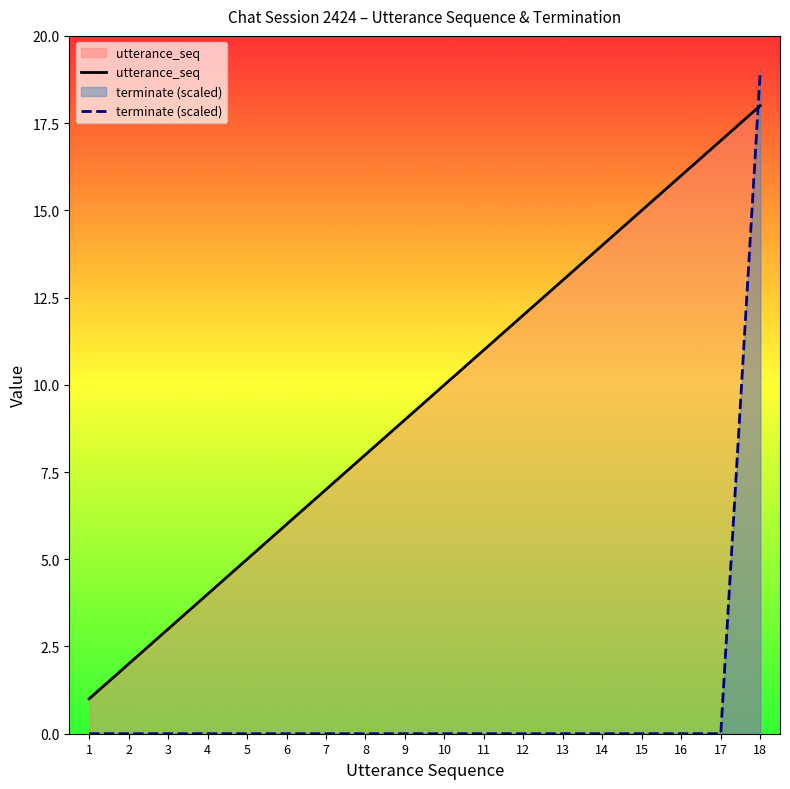

Is it true that utterance_seq equals 12 at 12?

True